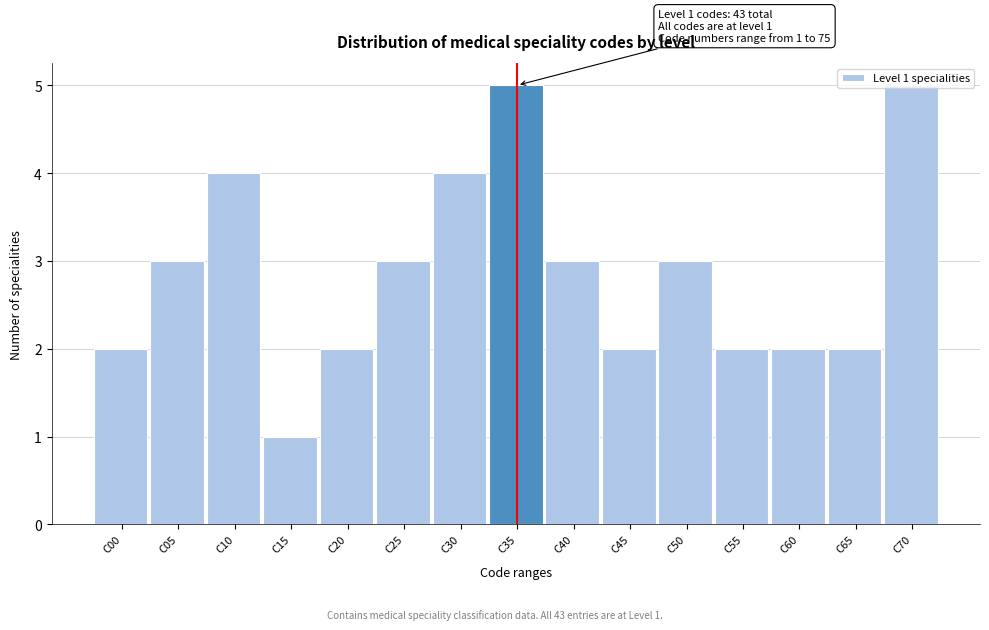

What is the value of the 9th bar from the left?

3